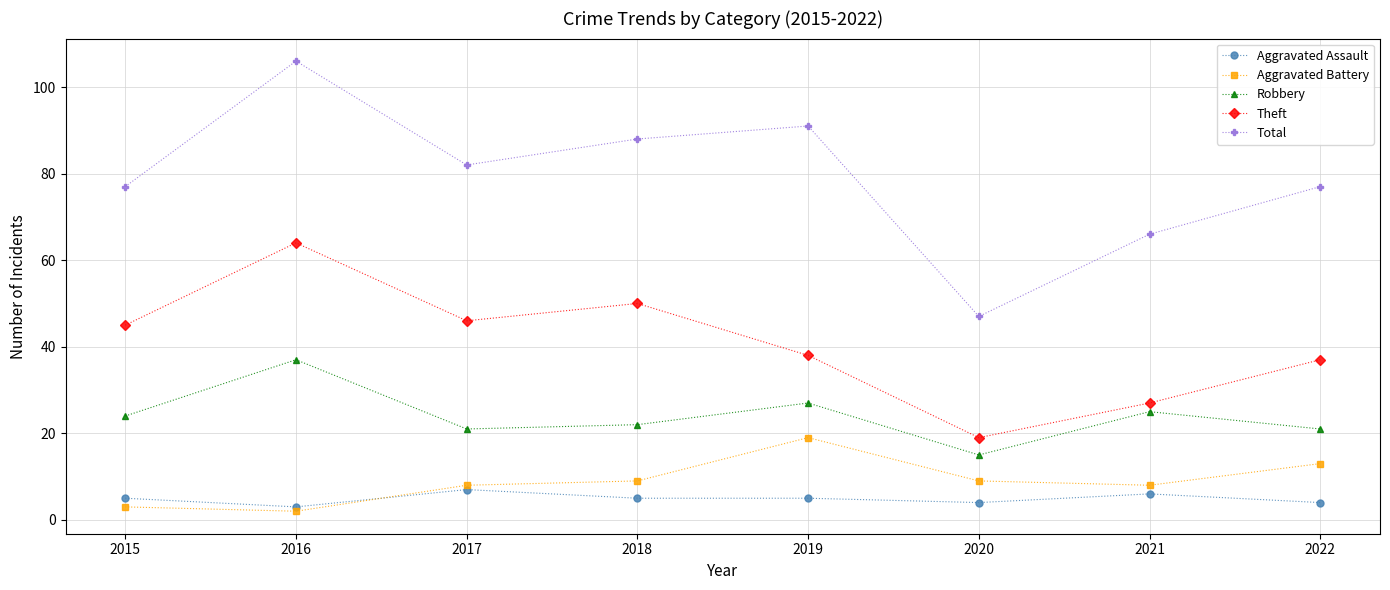

True or false: Robbery and Total intersect in this chart.

False